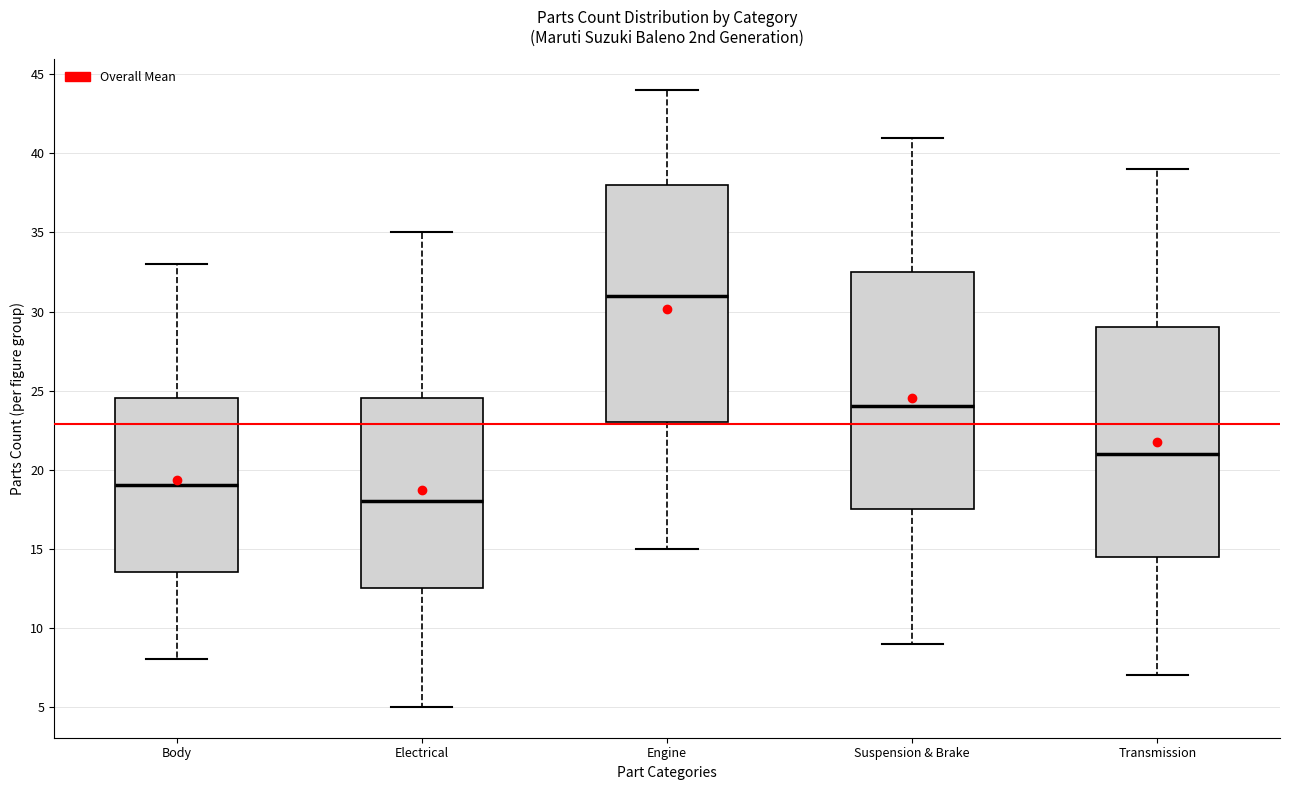

Which box has the lowest median line?

Electrical